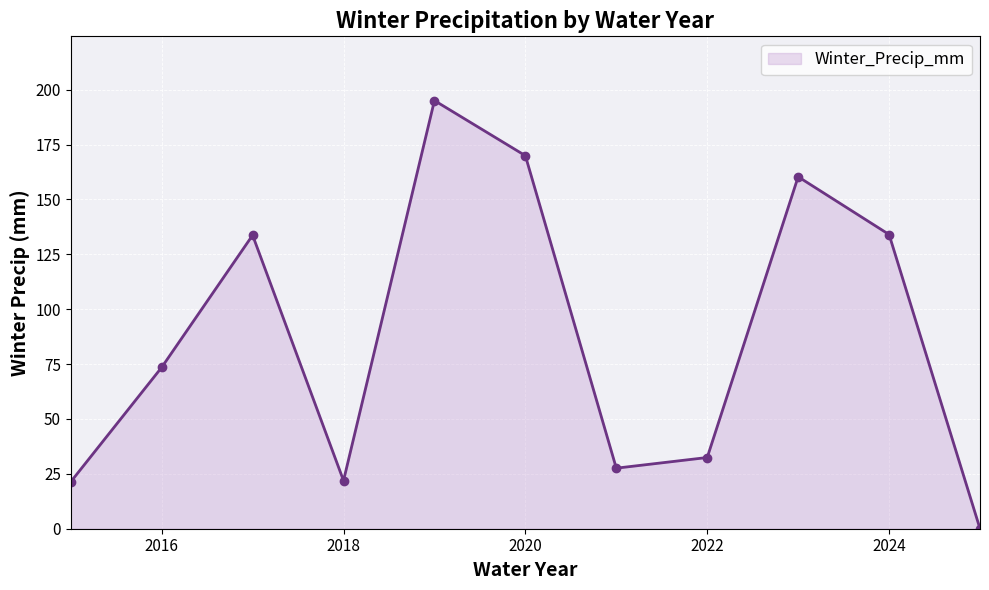

What is the value of the 7th point from the left?

27.6